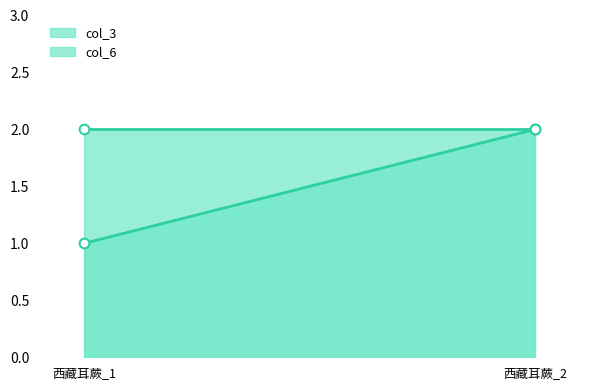

Rank the series at 西藏耳蕨_1 from highest to lowest value.

col_6_line, col_3_line